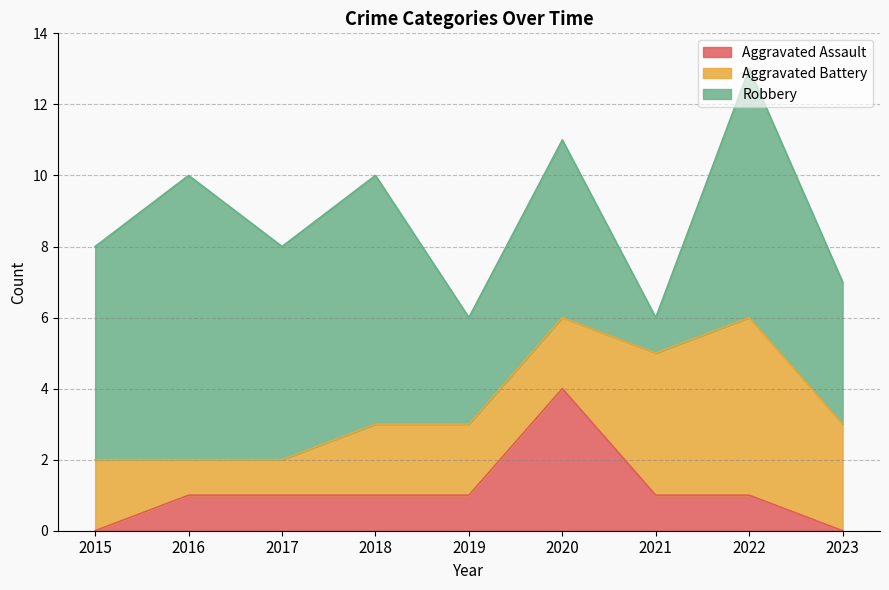

Which series has the largest range (max minus min)?

Robbery